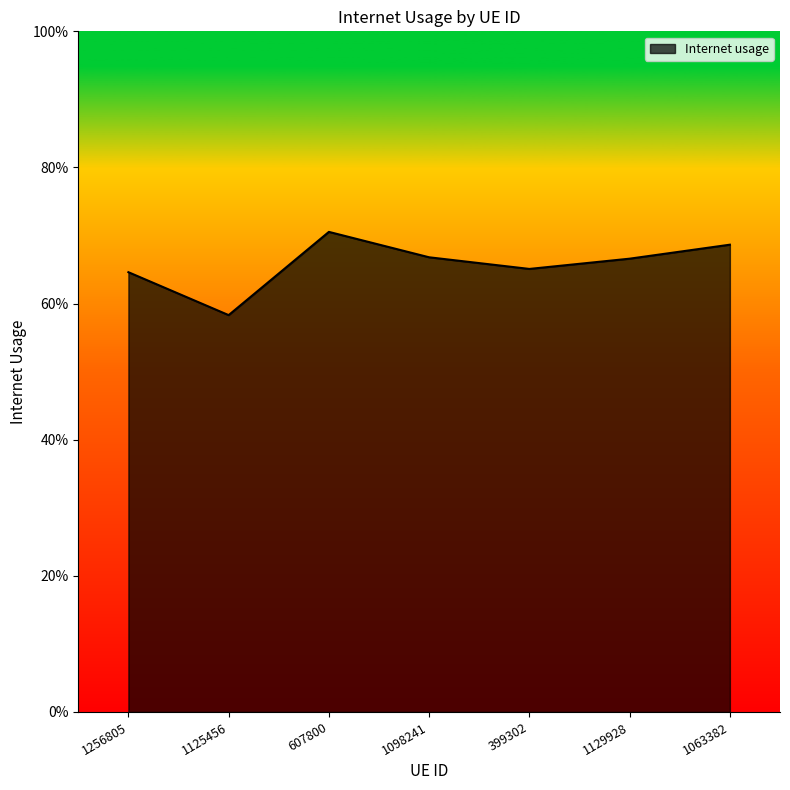

What is the approximate value at 1129928?

0.7